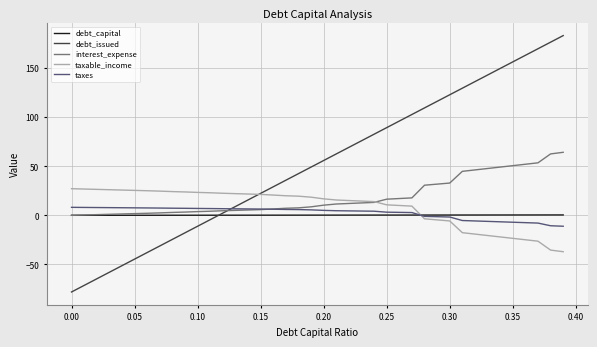

True or false: debt_capital and taxable_income cross at least once.

True